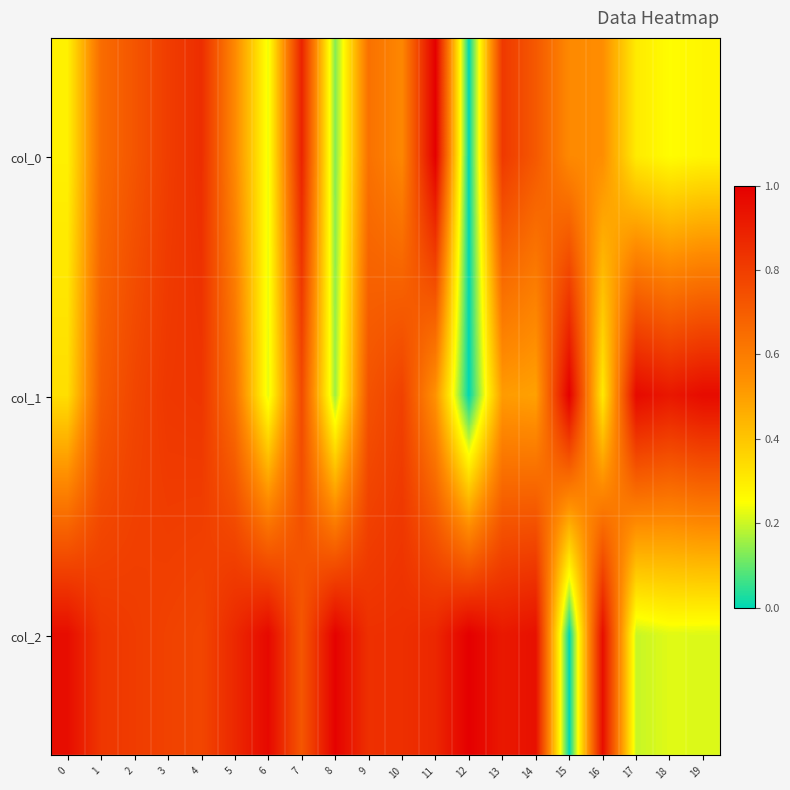

What is the spread (max minus min) of values at 6?

0.7